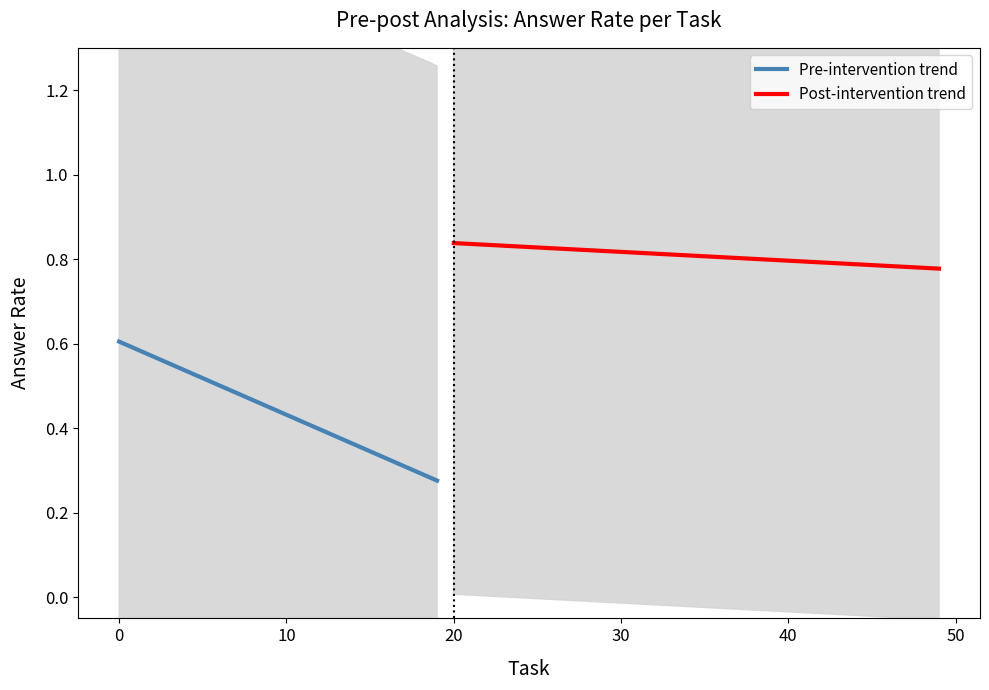

What is the value of the Pre CI upper point at the 9th from the left?

1.0